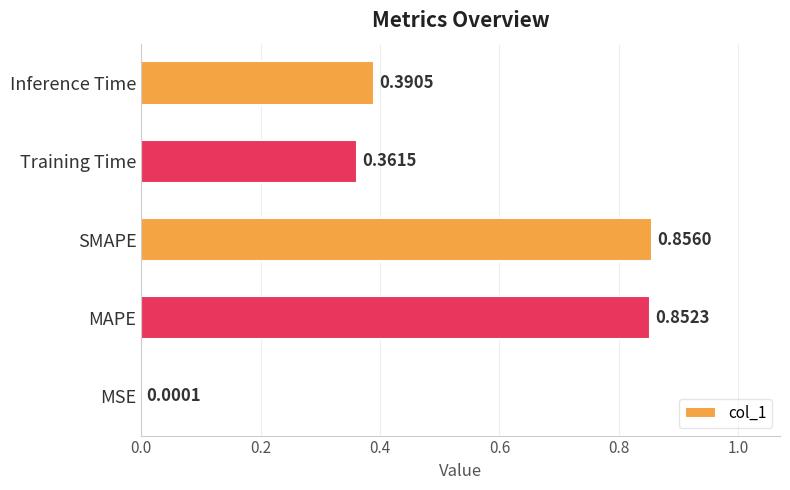

What is the sum of the values at Training Time and SMAPE?

1.2